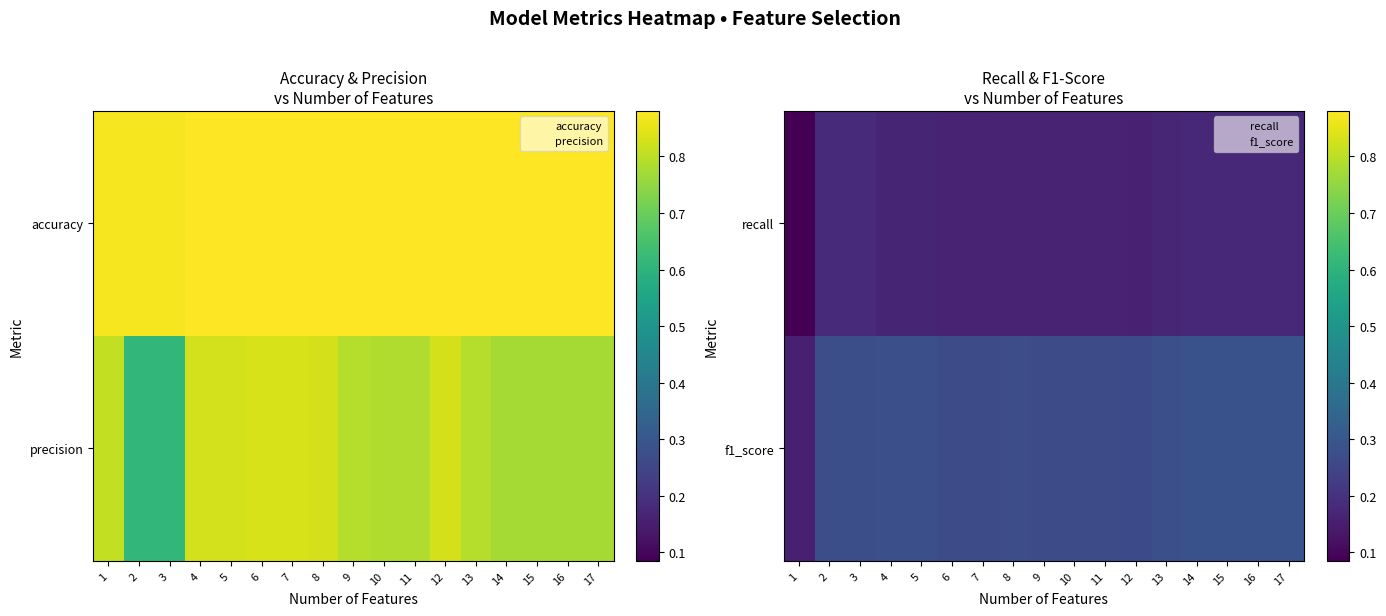

What is the difference between the second highest and minimum values in the recall series?

0.1